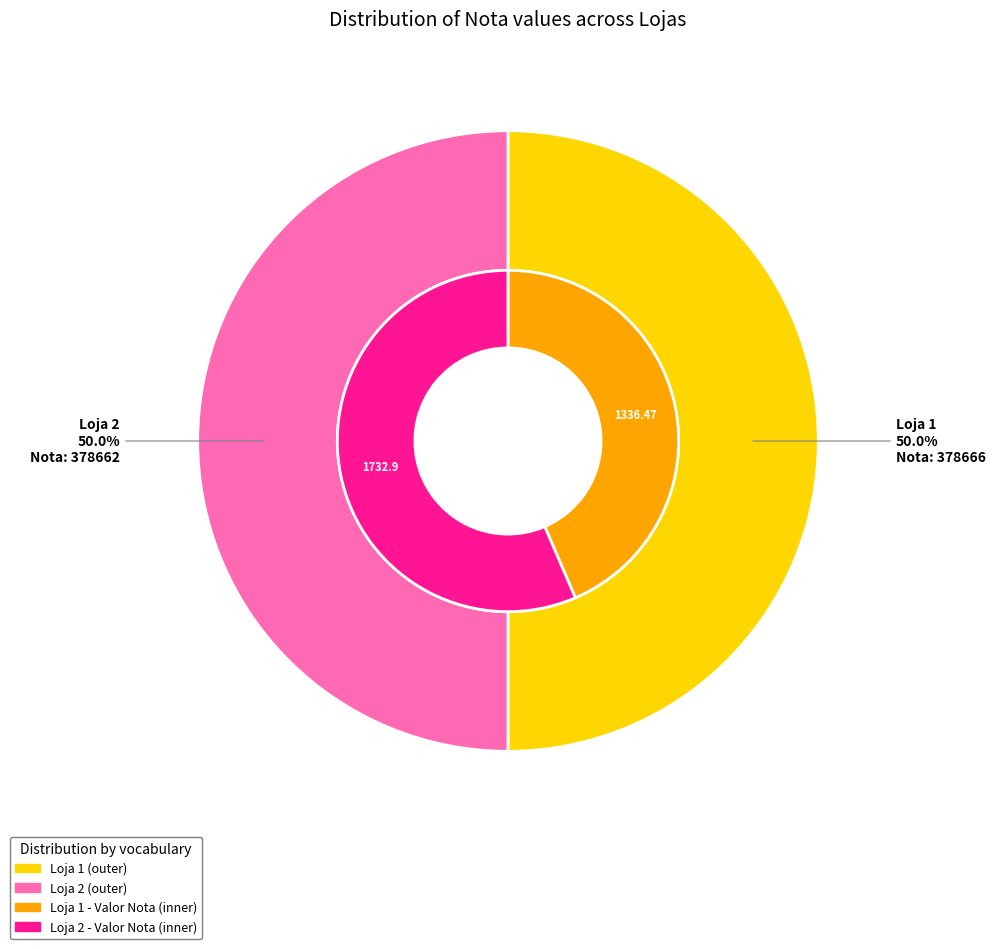

The Loja 1 slice represents 60% of the pie. True or false?

False